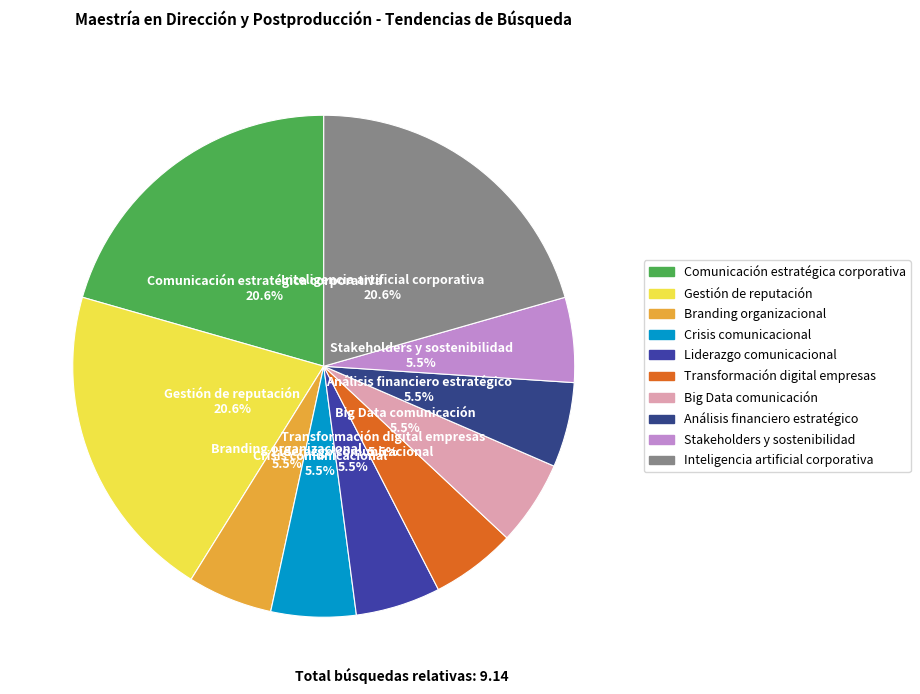

Is Crisis comunicacional the majority of the pie?

No